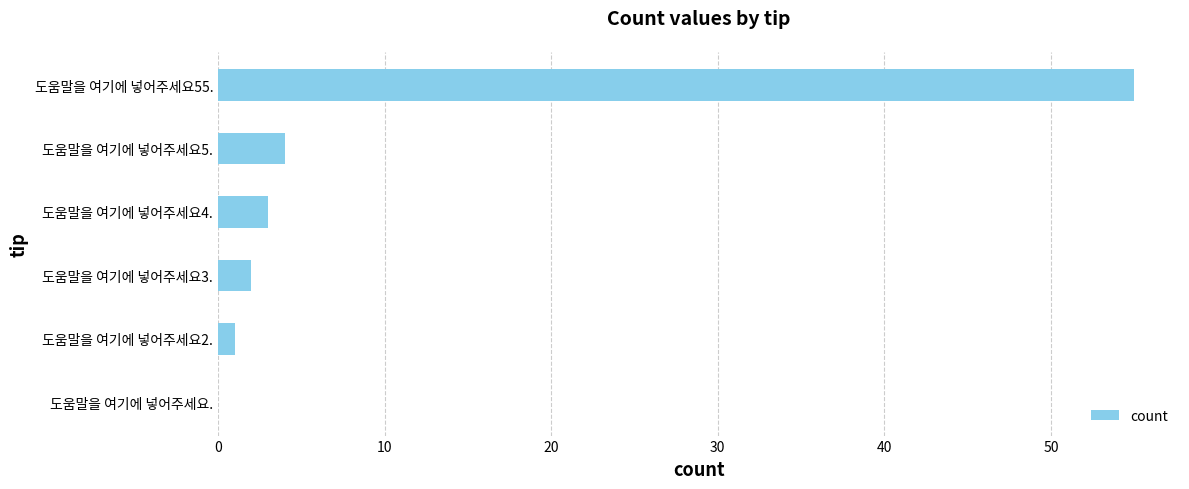

At which category does the chart reach its peak across all series?

도움말을 여기에 넣어주세요55.